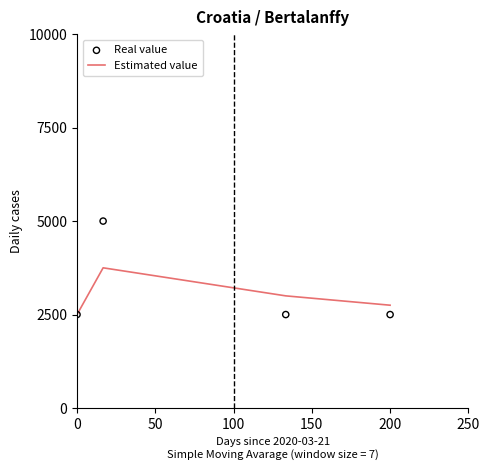

Which series contains the highest Y value?

Real value